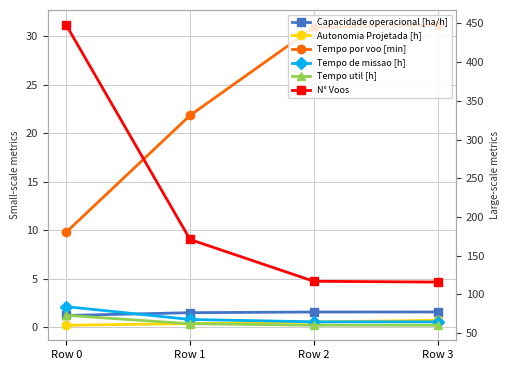

What is the value of the Tempo de missao [h] point at the 4th from the left?

64.6